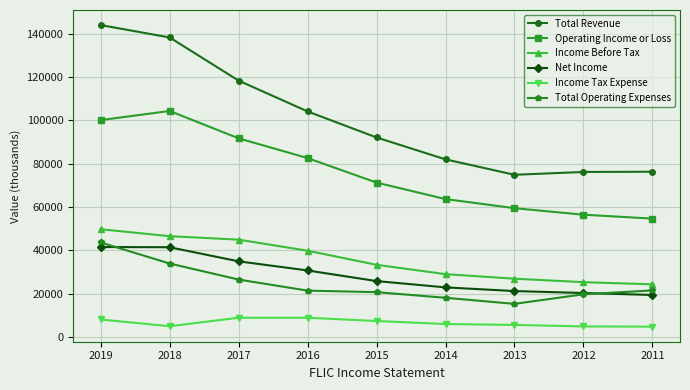

What is the approximate value of Income Before Tax at 2018, to the nearest 100?

46600